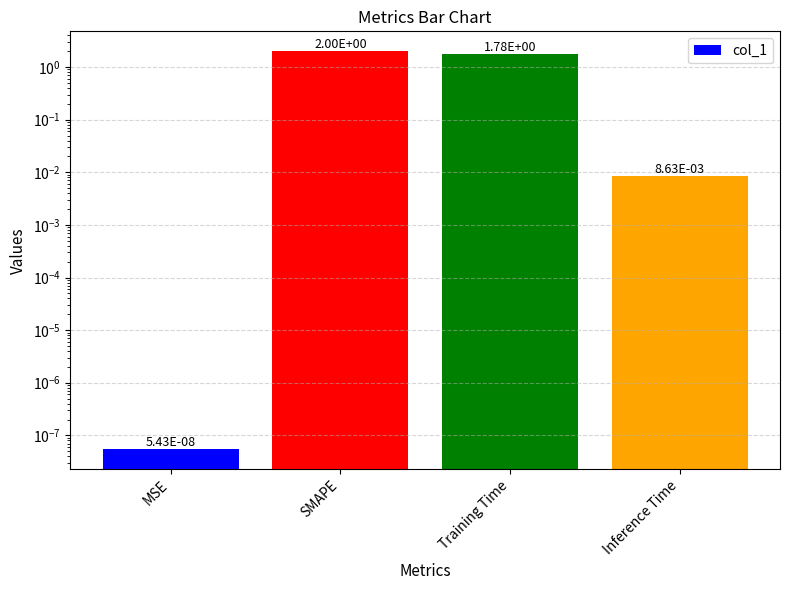

What is the label of the 3rd bar from the right?

SMAPE